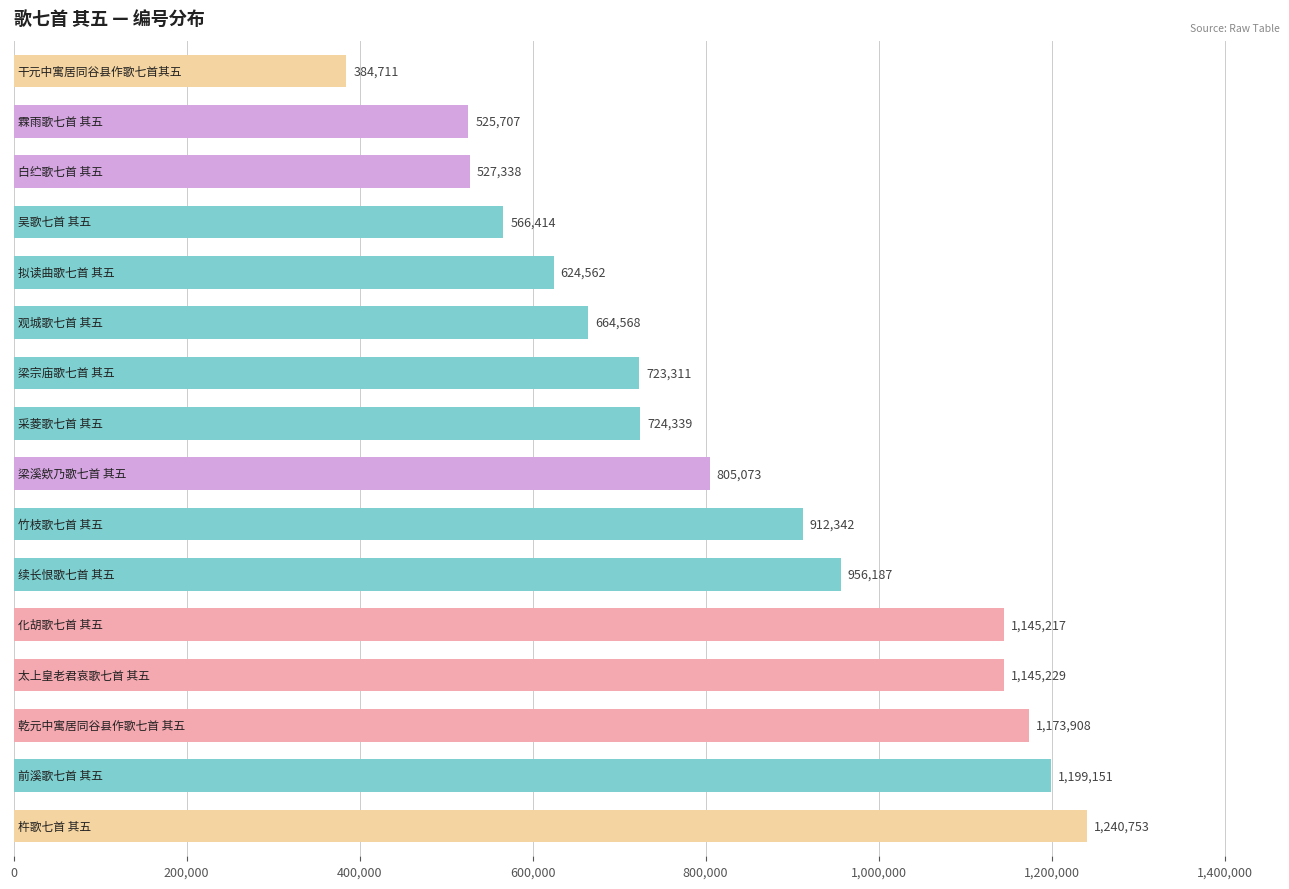

What is the difference between the maximum and second lowest values?

715046